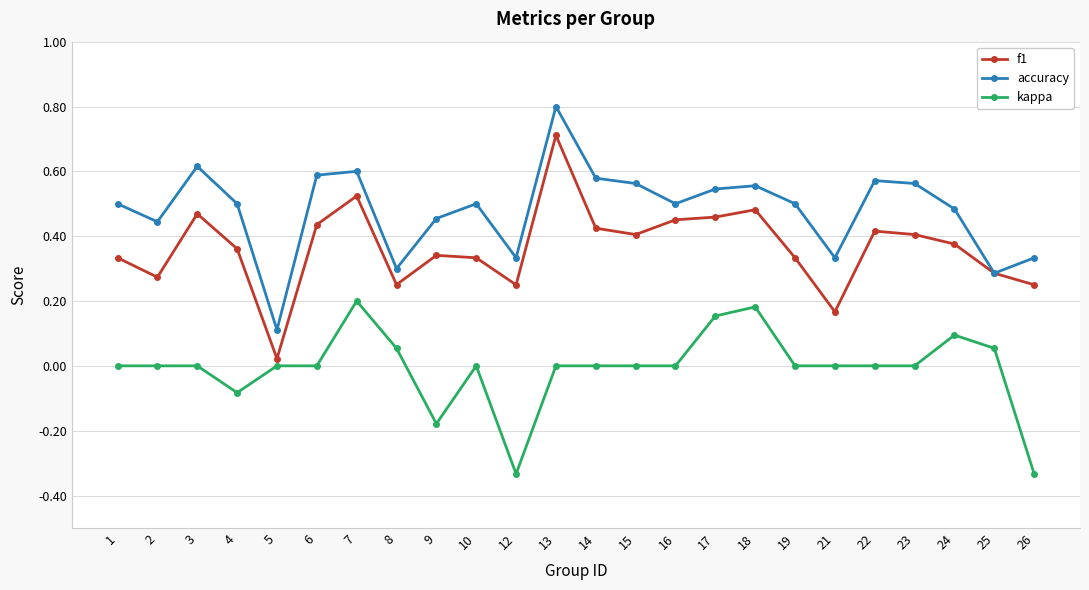

How many kappa values are between 0 and 1?

20